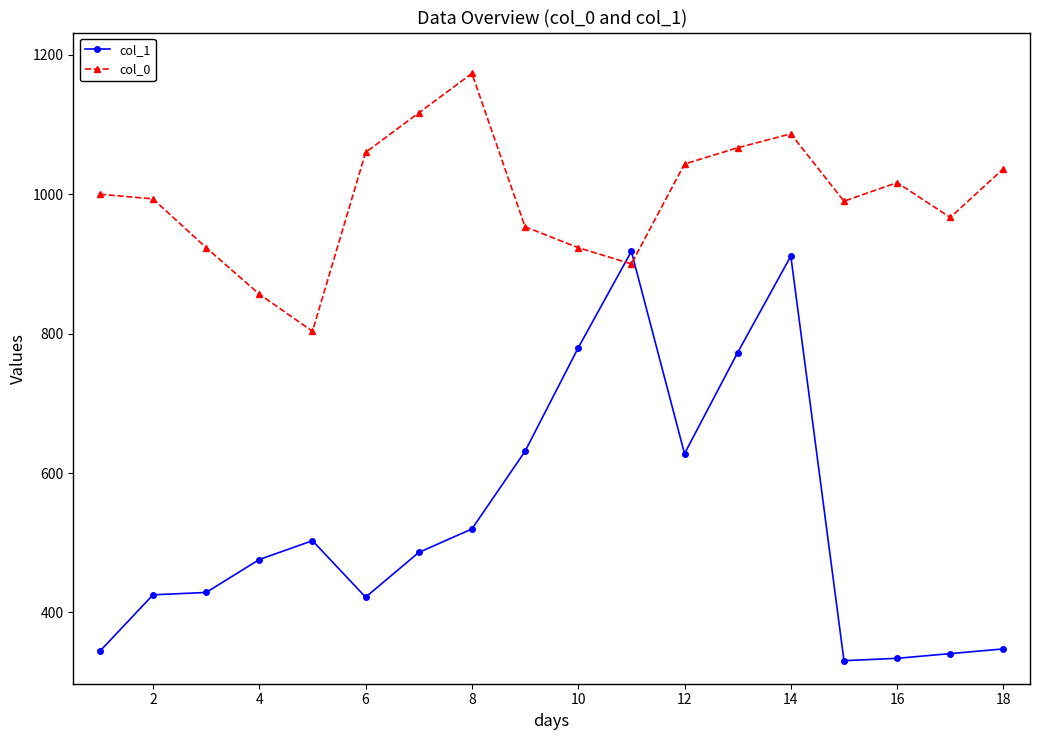

What is the minimum value shown in the chart?

330.8